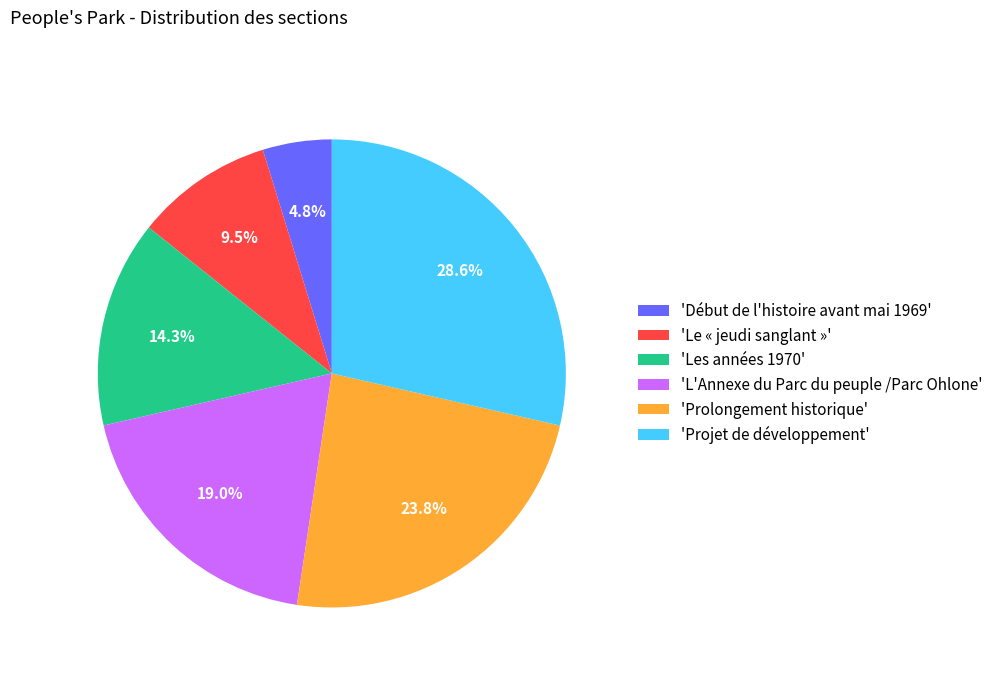

Which has a higher value, 'Les années 1970' or 'Projet de développement'?

'Projet de développement'